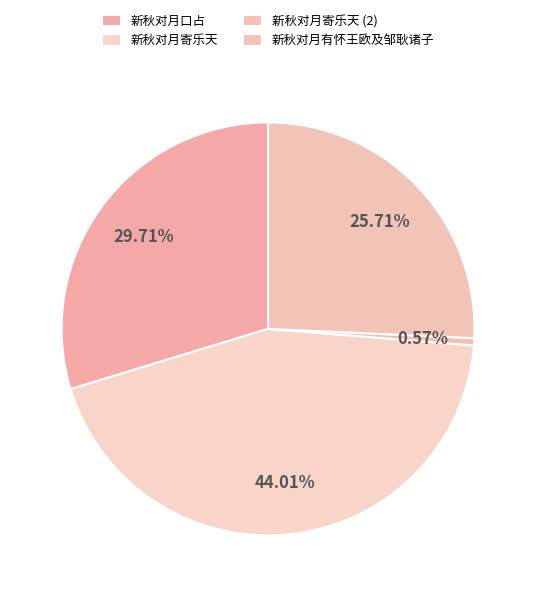

Is 新秋对月寄乐天 the majority of the pie?

No